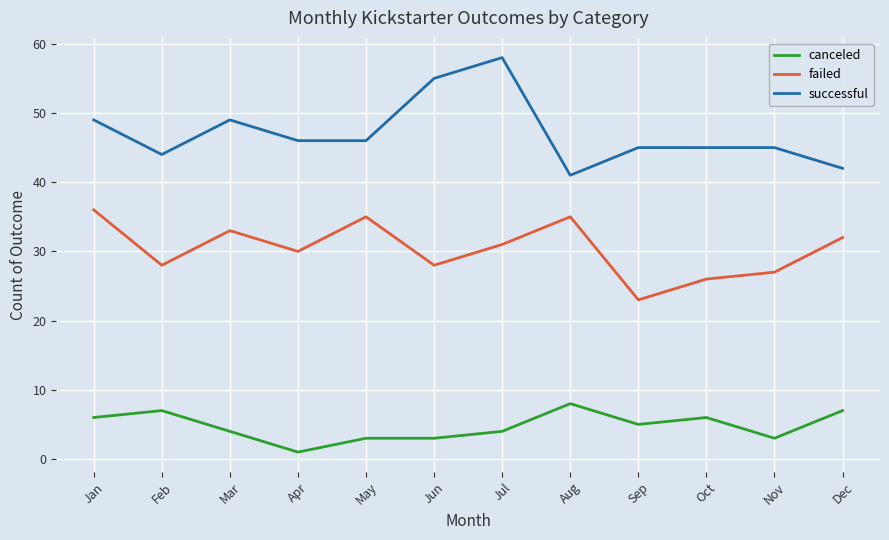

True or false: successful and failed cross at least once.

False